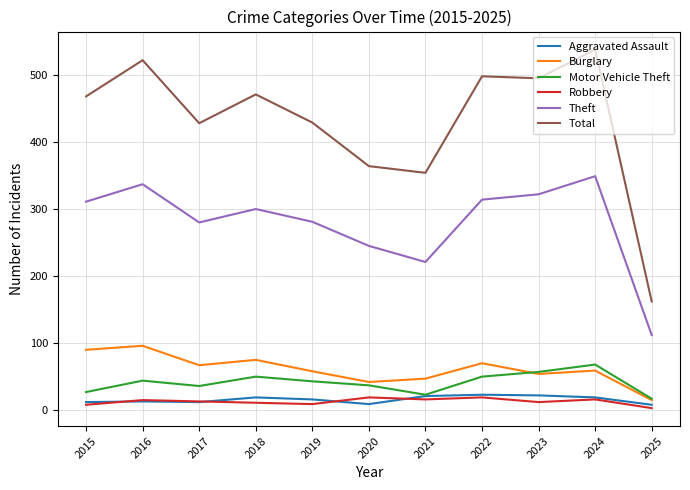

True or false: Aggravated Assault and Total intersect in this chart.

False